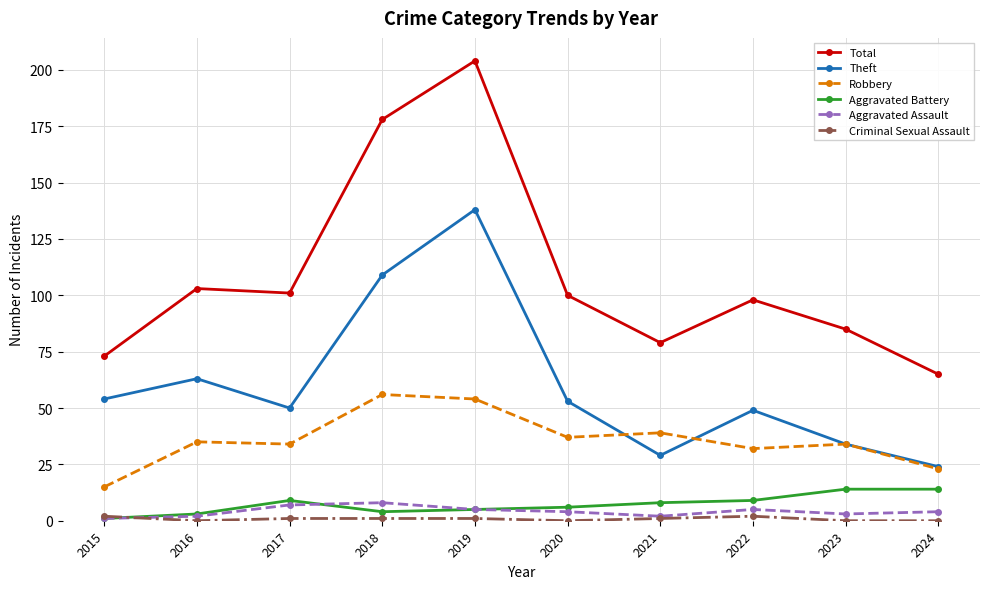

Is it true that Total equals 100 at 2020?

True